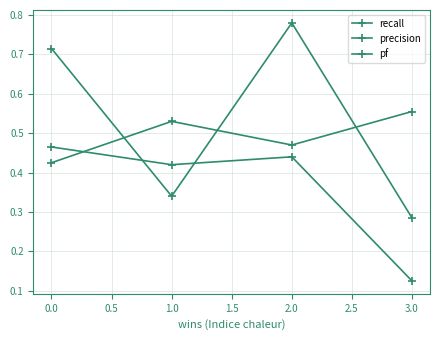

At 3.0, list the series in order from smallest to largest.

pf, recall, precision